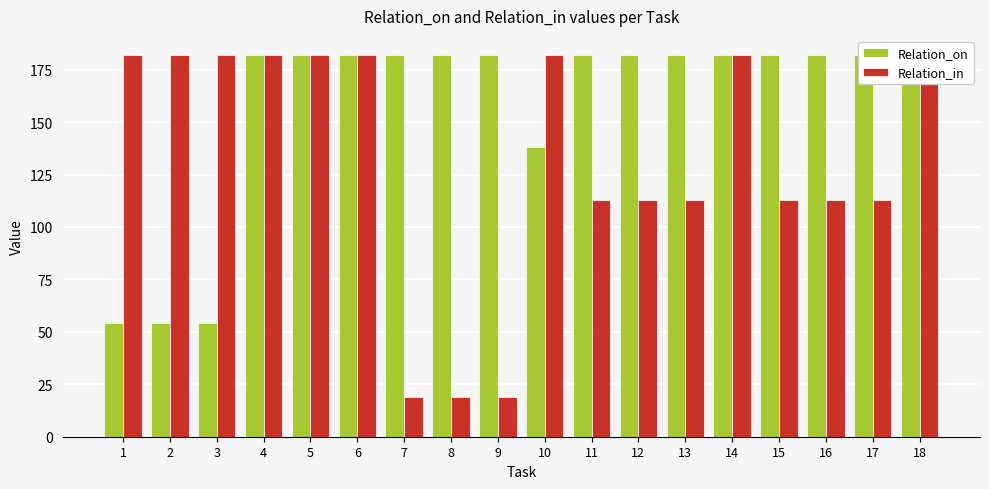

Is it true that Relation_in equals 19 at 7?

True